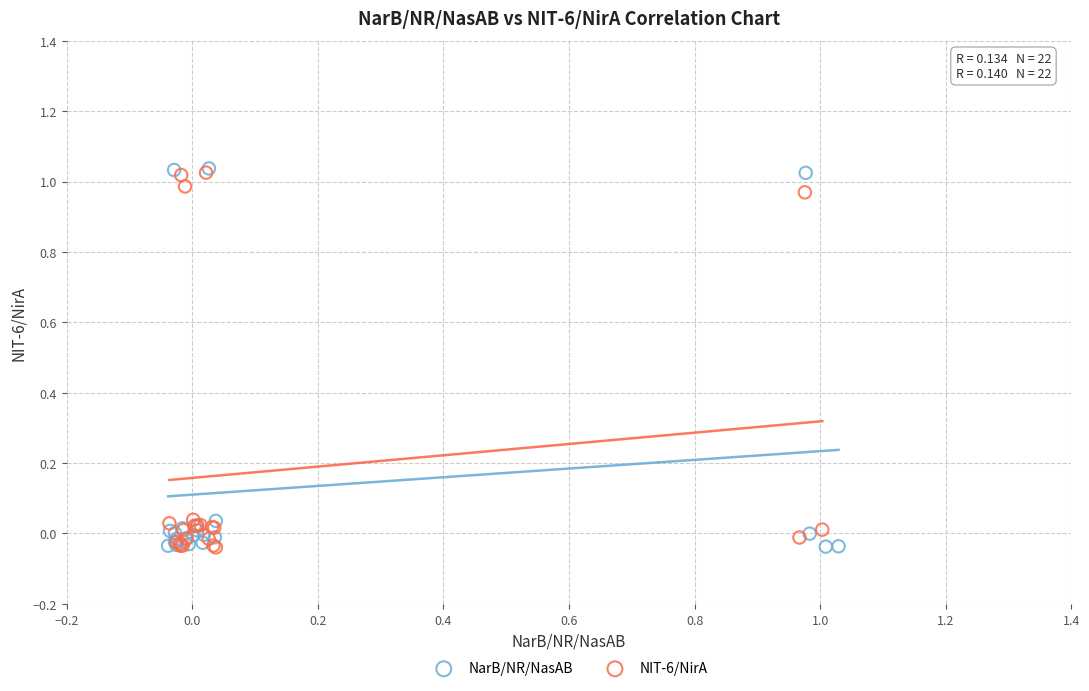

What are all the series names shown in the legend?

NarB/NR/NasAB, NIT-6/NirA